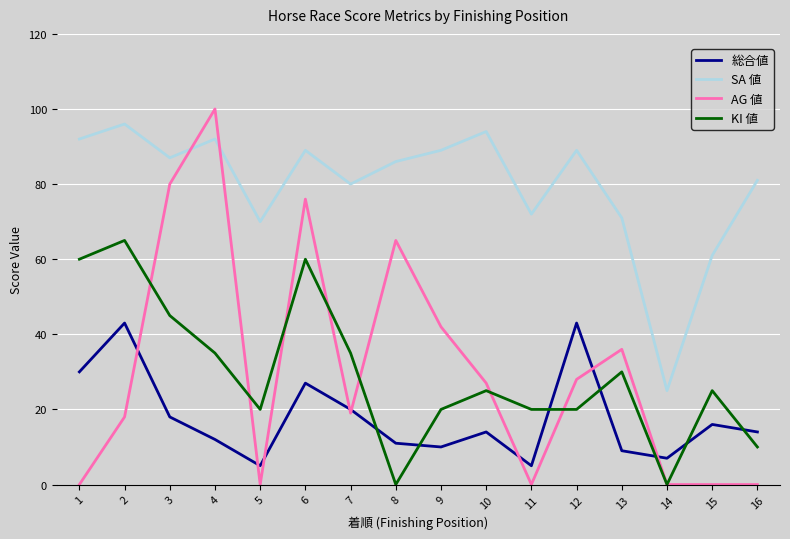

At which label is SA 値 closest to 60?

15